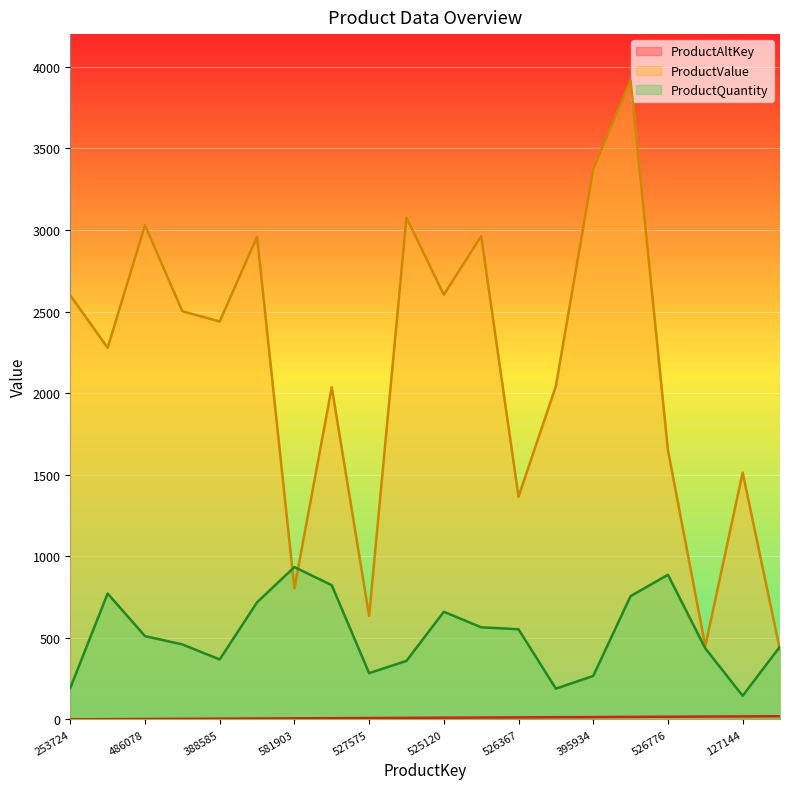

The ProductValue series shows 1614 at 525803. True or false?

False